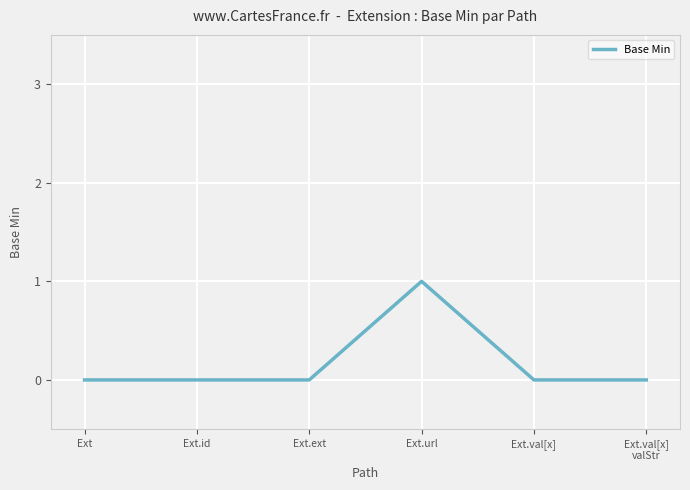

Which label corresponds to the largest value in the chart?

Ext.url